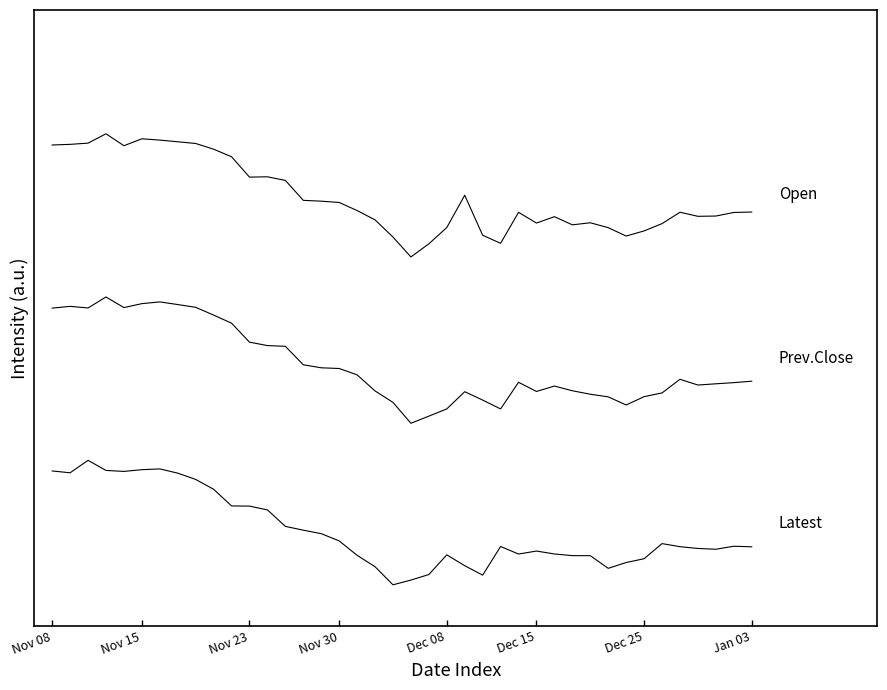

Does the chart have visible grid lines?

No